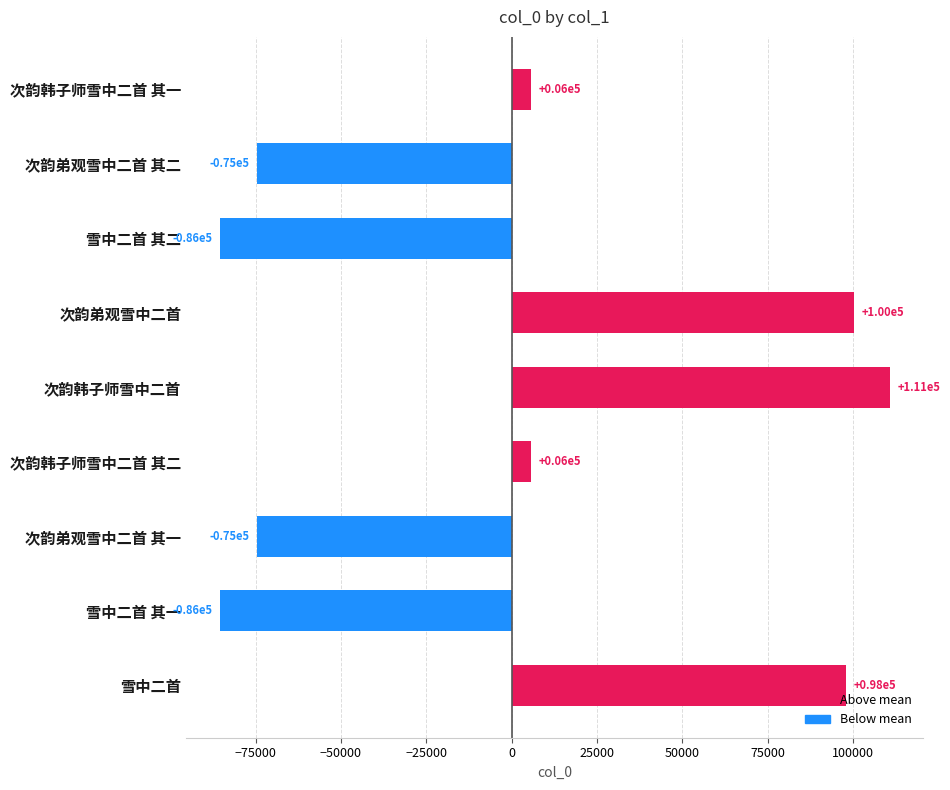

What is the change in value from 雪中二首 to 次韵韩子师雪中二首 其一?

-92402.0